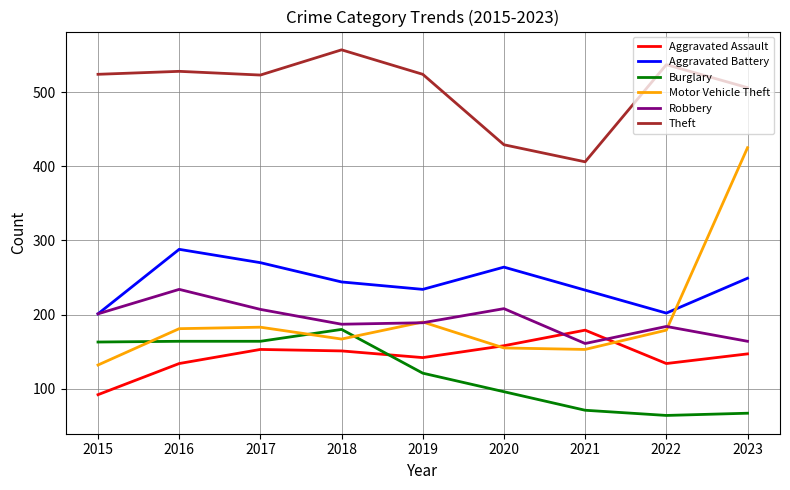

How many categories are shown in the chart?

9